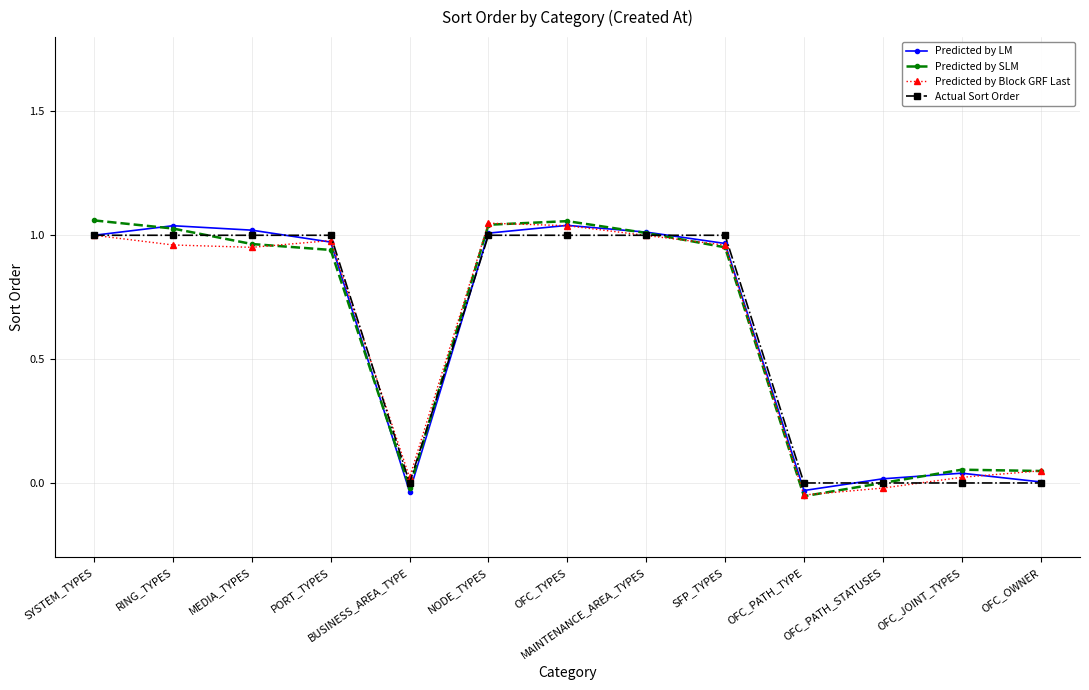

The value of Actual Sort Order at OFC_PATH_TYPE is -0.3. True or false?

False